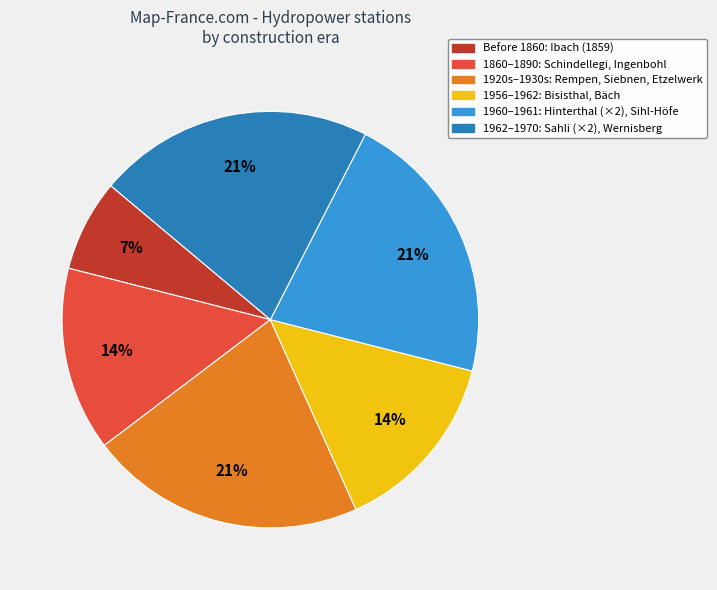

To the nearest percent, what portion does 1956–1962: Bisisthal, Bäch represent?

14%